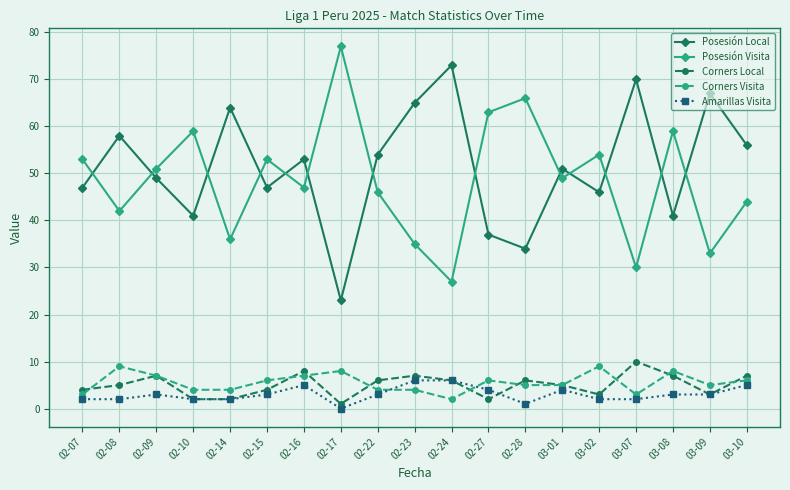

Between which two adjacent categories do Posesión Visita and Posesión Local first intersect?

02-07 and 02-08